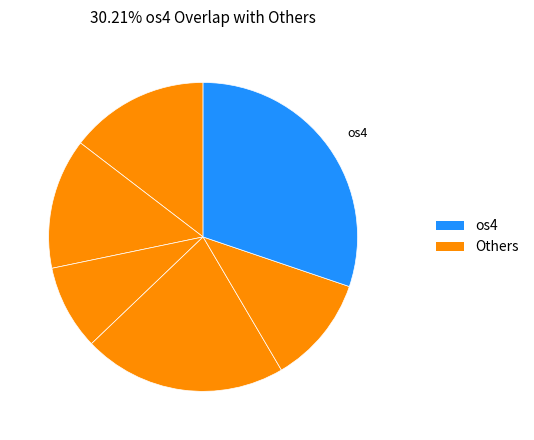

Is there a majority slice in this chart?

No